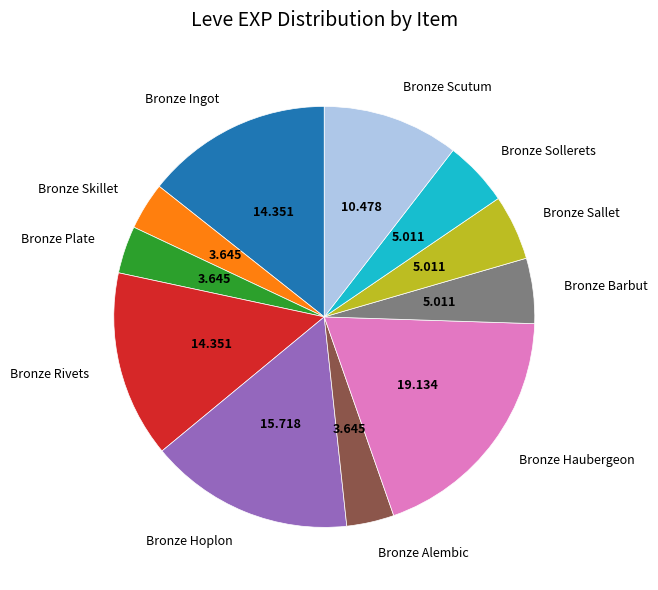

Does Bronze Plate account for over 50% of the chart?

No